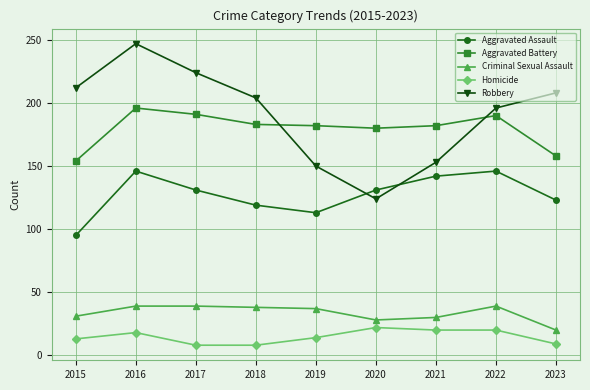

At which category is the sum across all series the highest?

2016